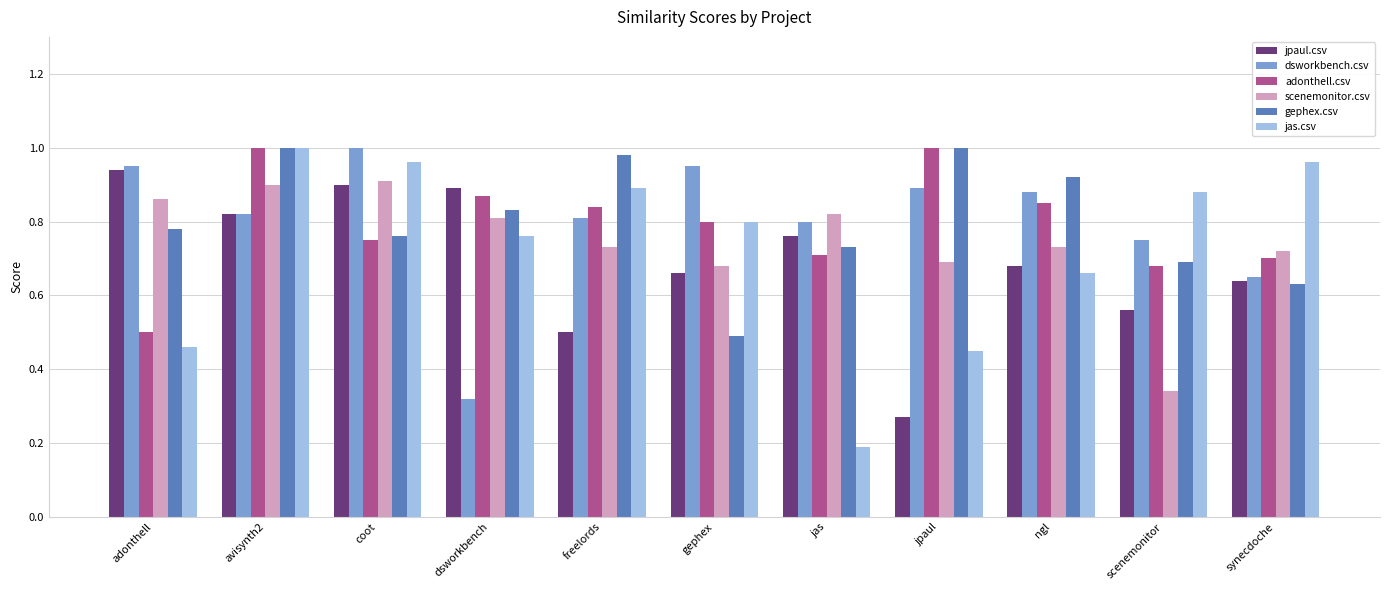

Is it true that gephex.csv equals 0.5 at gephex?

True